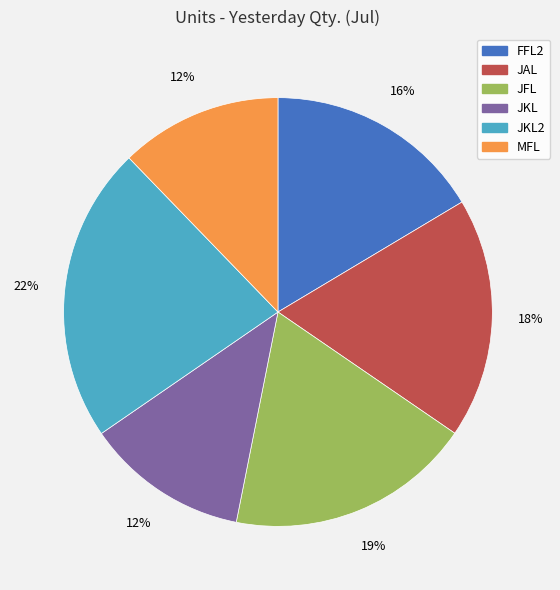

Count the number of slices in the pie.

6